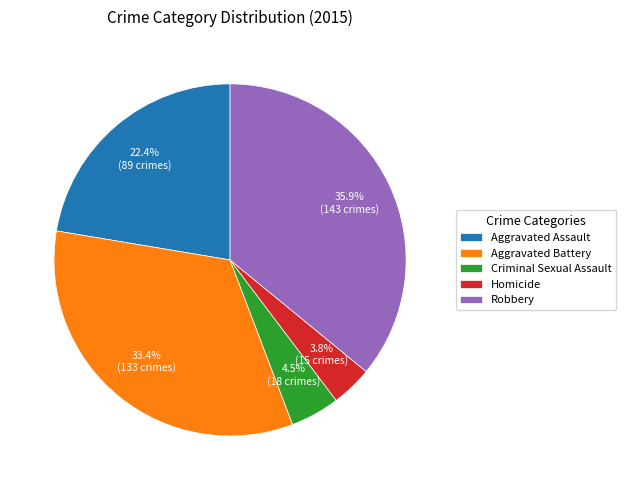

Is it true that Robbery is 23% of the pie?

False